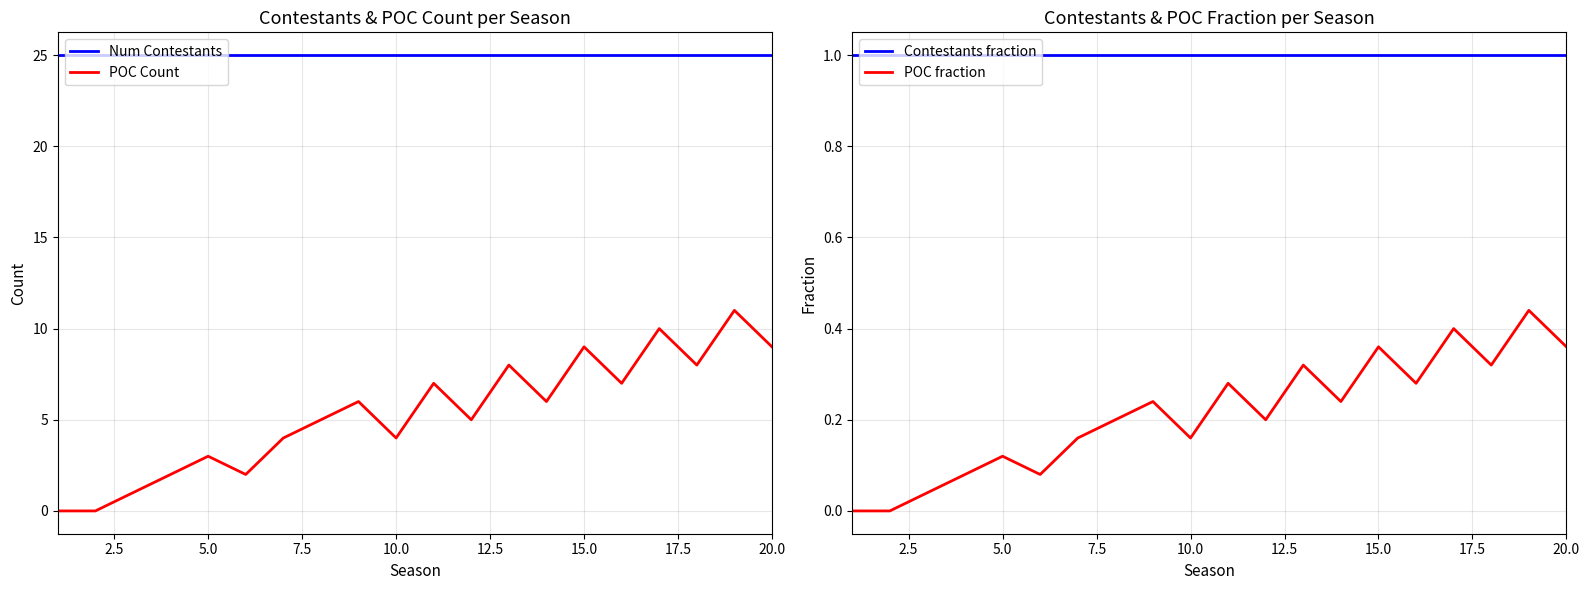

True or false: POC Count and Num Contestants intersect in this chart.

False